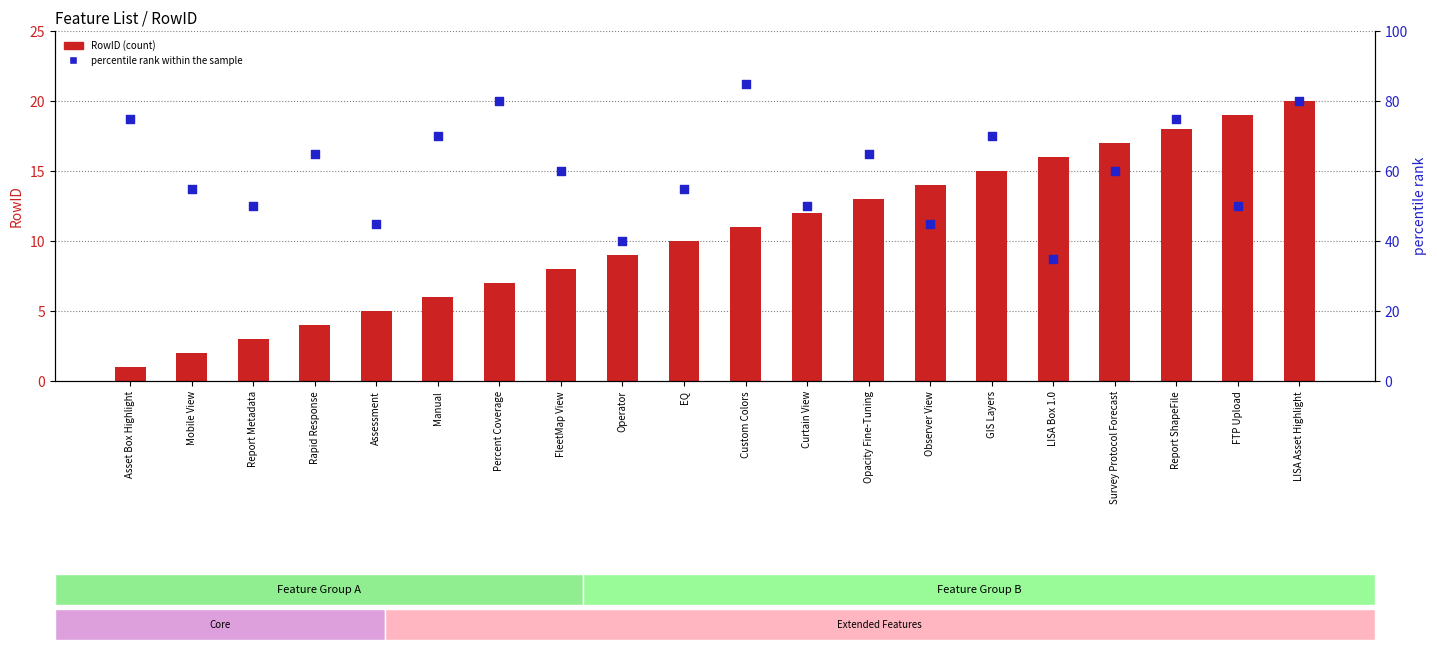

Which series contains the lowest Y value?

RowID